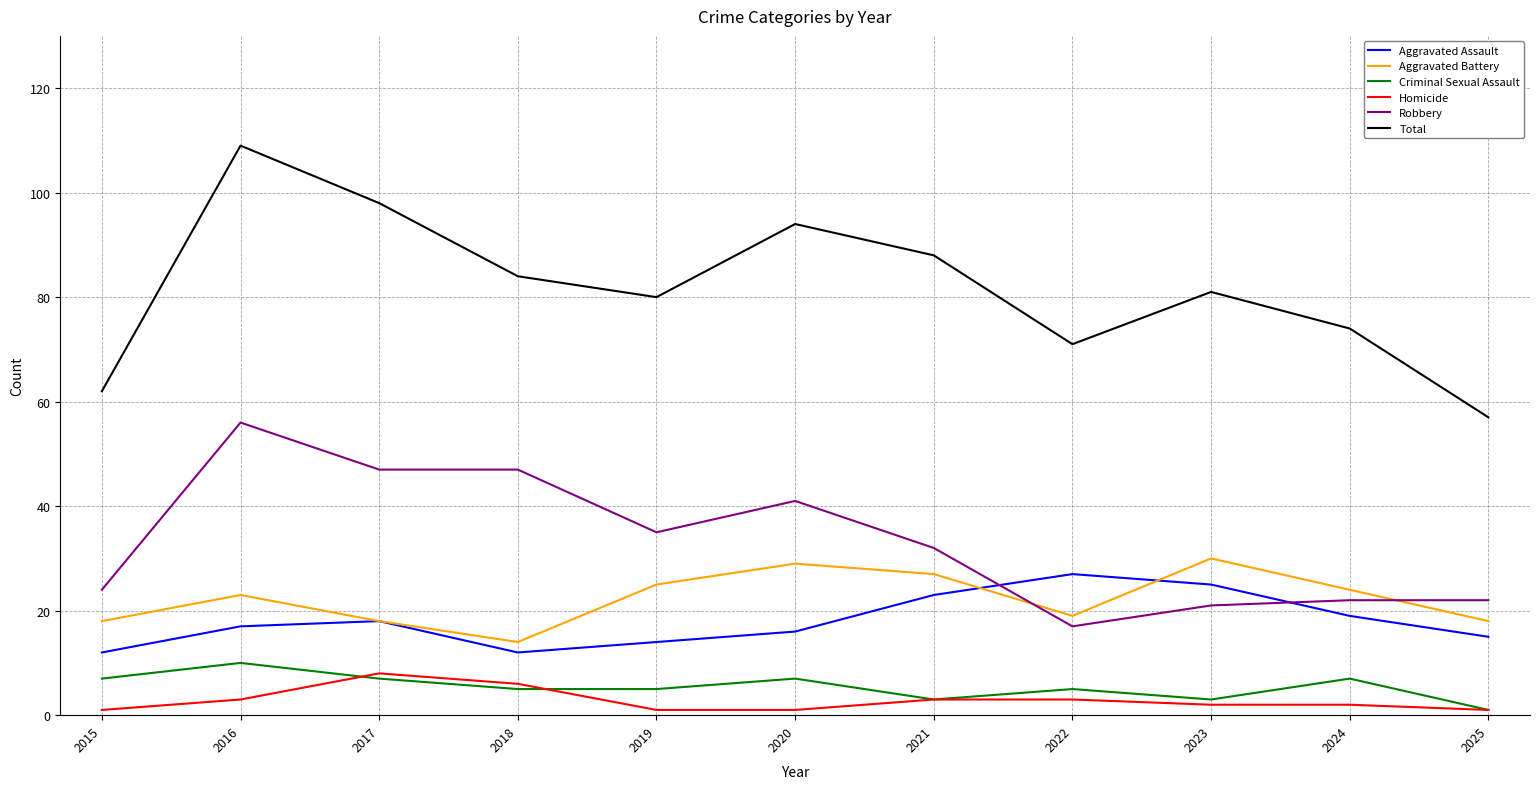

At how many categories does at least one series exceed 79?

7